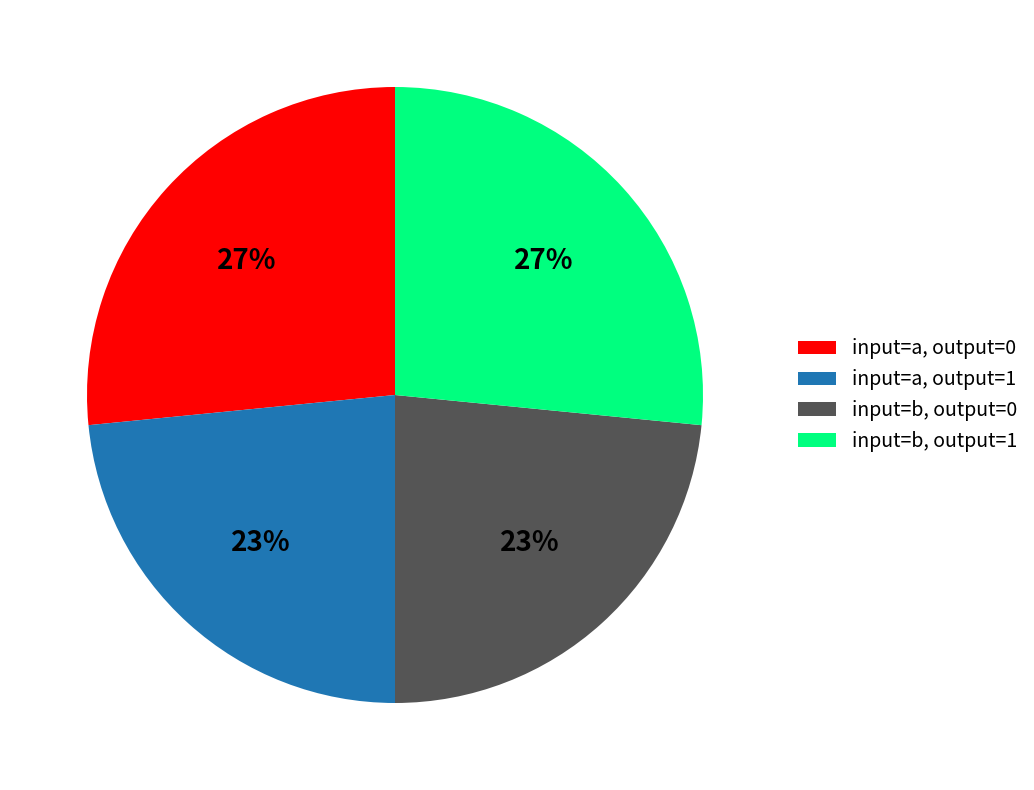

To the nearest percent, what portion does input=a, output=0 represent?

27%